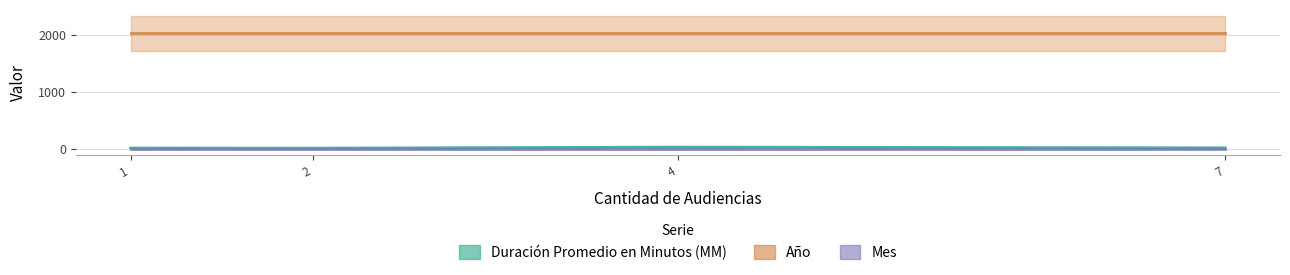

What is the lowest value of the Mes series?

1